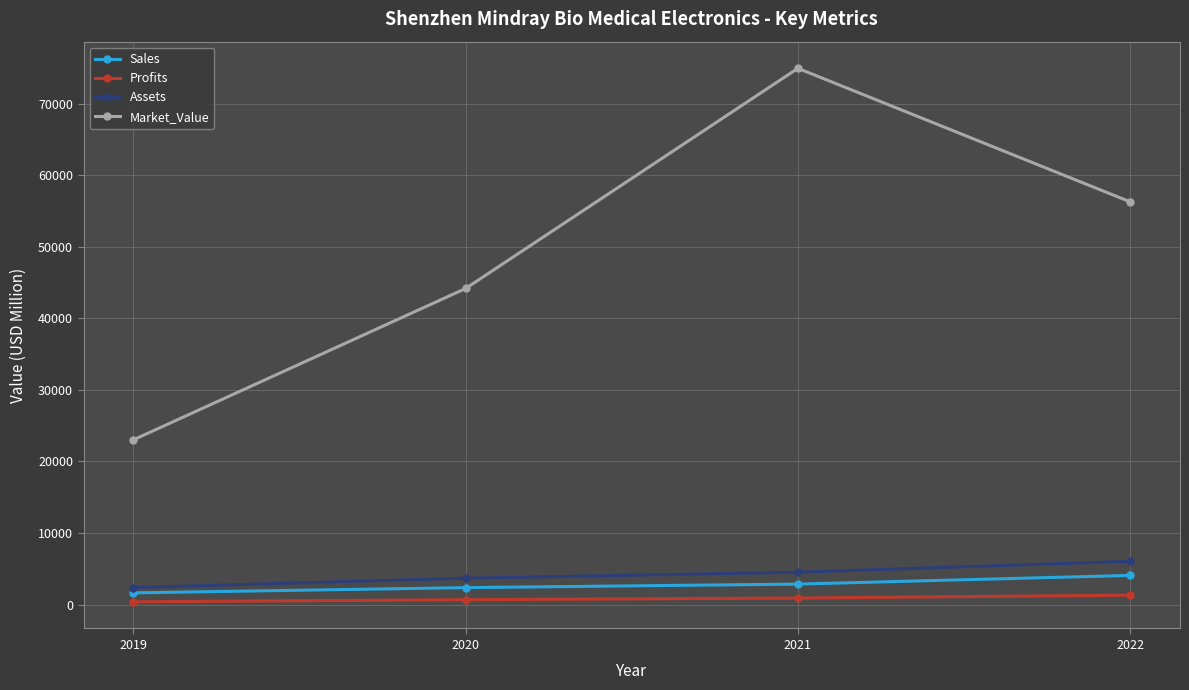

True or false: Assets has more than 2 interior local peaks.

False